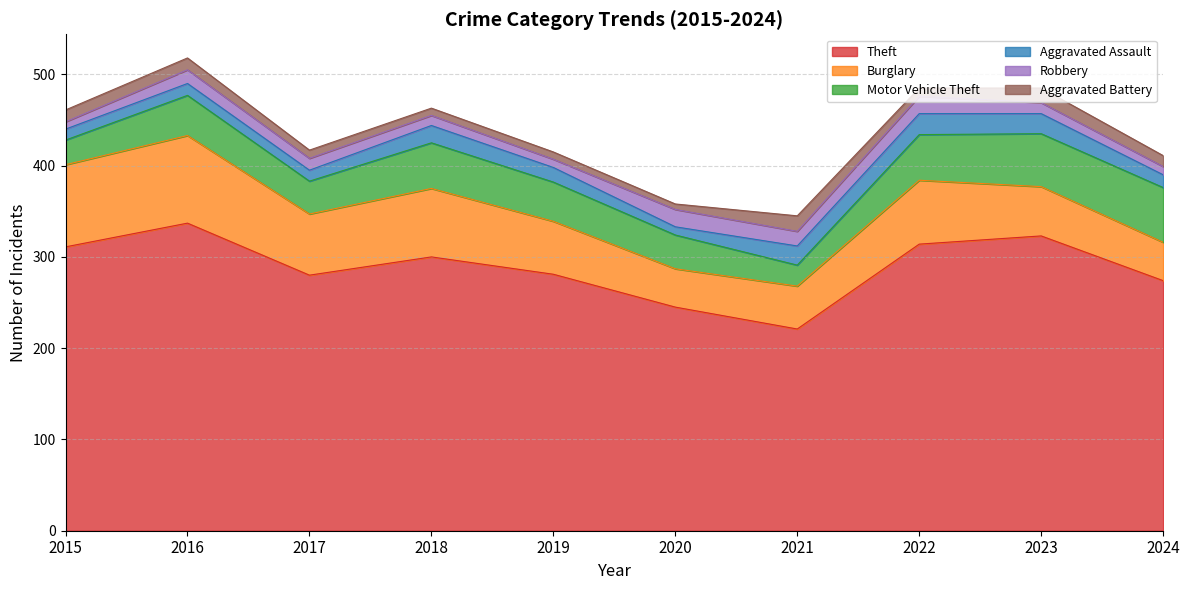

Rank the series by their maximum value, from highest to lowest.

Theft, Burglary, Motor Vehicle Theft, Aggravated Assault, Robbery, Aggravated Battery